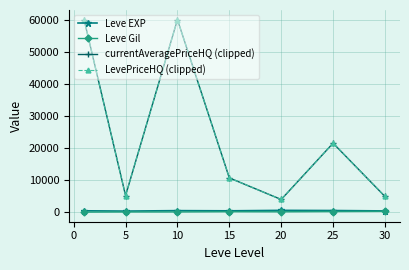

What is the minimum value shown in the chart?

112.3